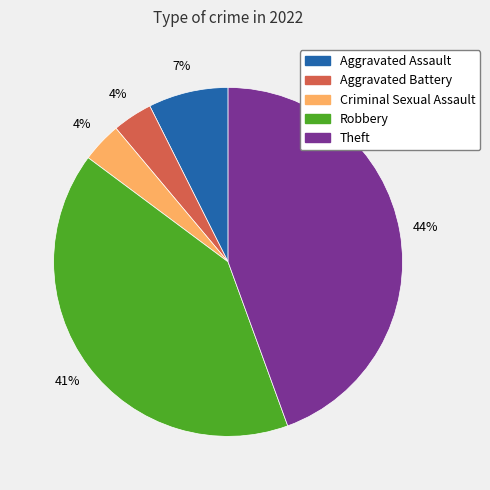

How many slices are in this pie chart?

5